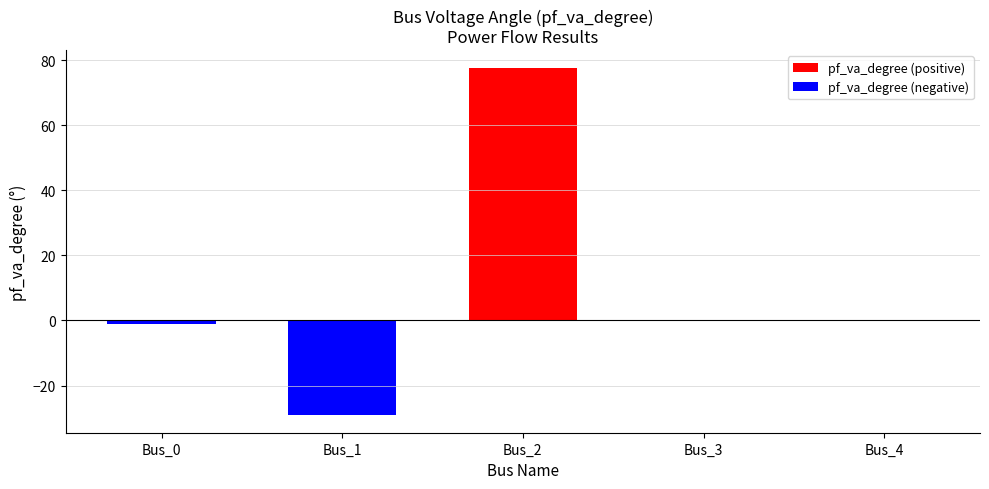

Count the number of categories in the chart.

5